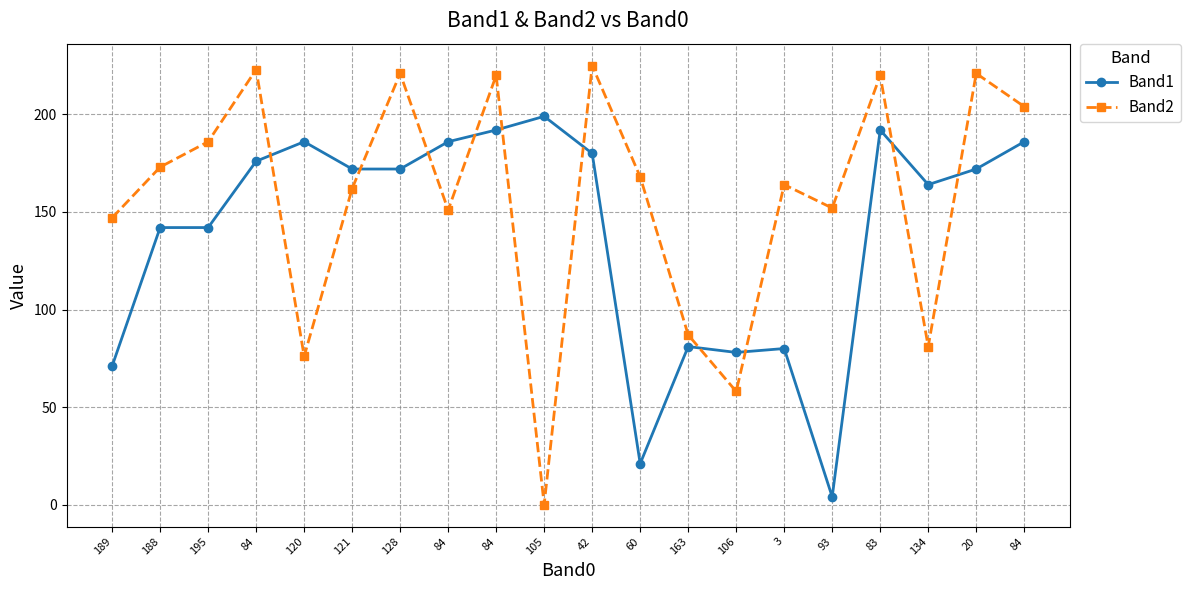

The value of Band2 at 93 is 31. True or false?

False